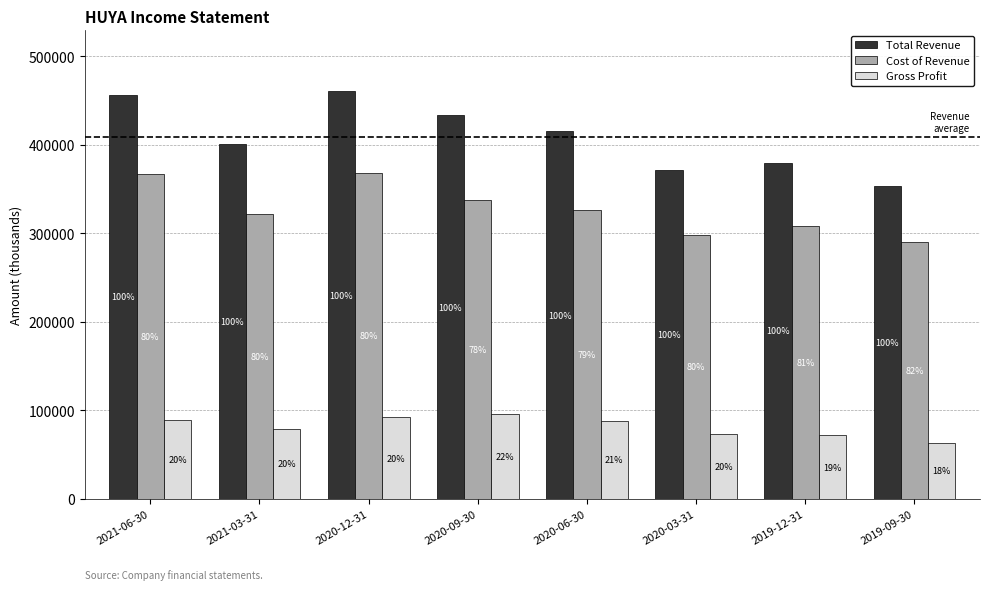

What are all the series names shown in the legend?

Total Revenue, Cost of Revenue, Gross Profit